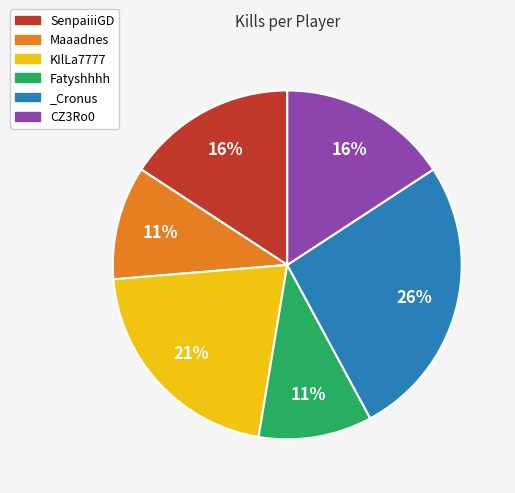

Which category has the biggest portion of the pie?

_Cronus